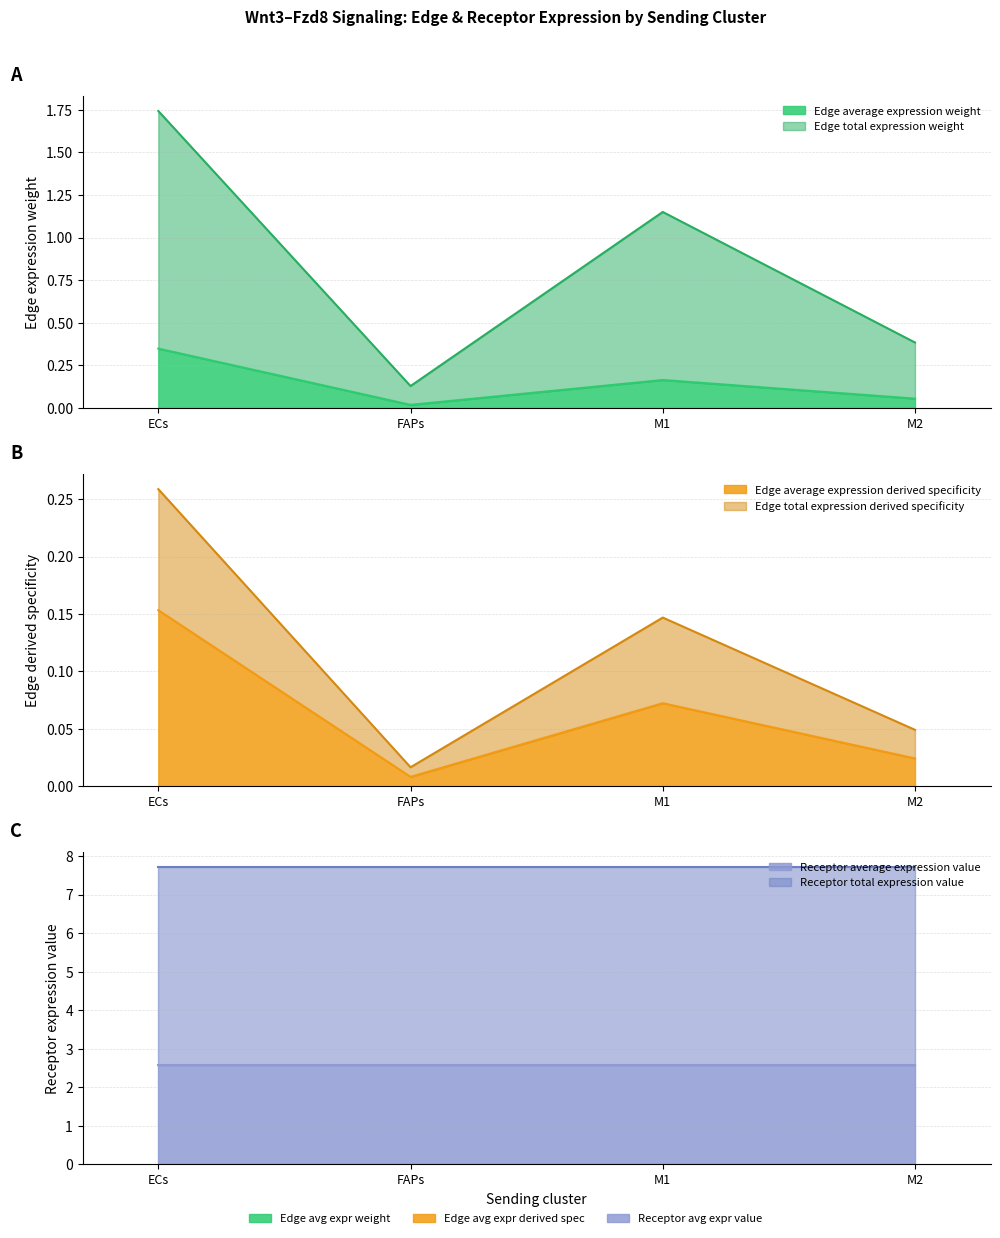

Rank the series at M1 from lowest to highest value.

Edge average expression derived specificity, Edge total expression derived specificity, Edge average expression weight, Edge total expression weight